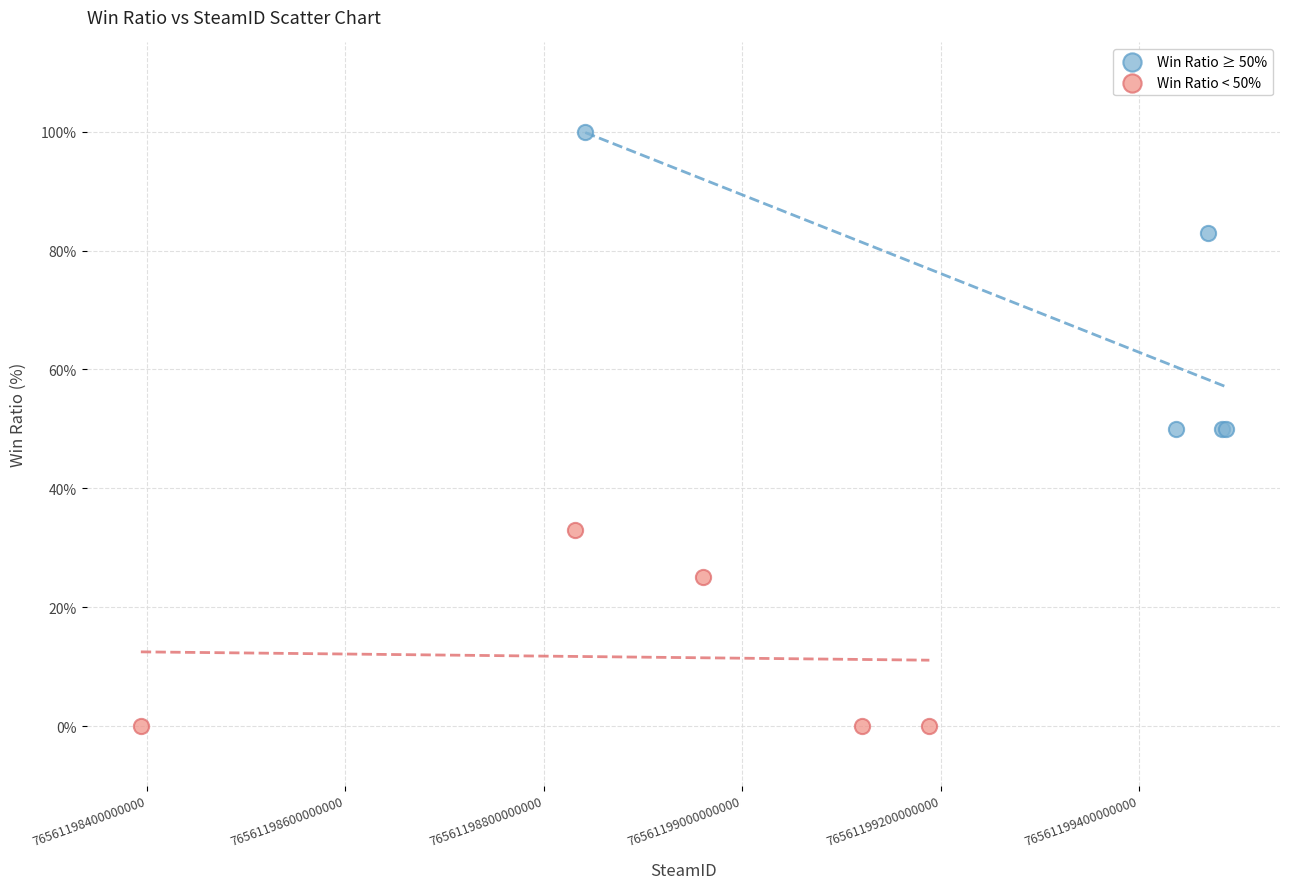

Which series reaches the maximum Y coordinate?

Win Ratio ≥ 50%